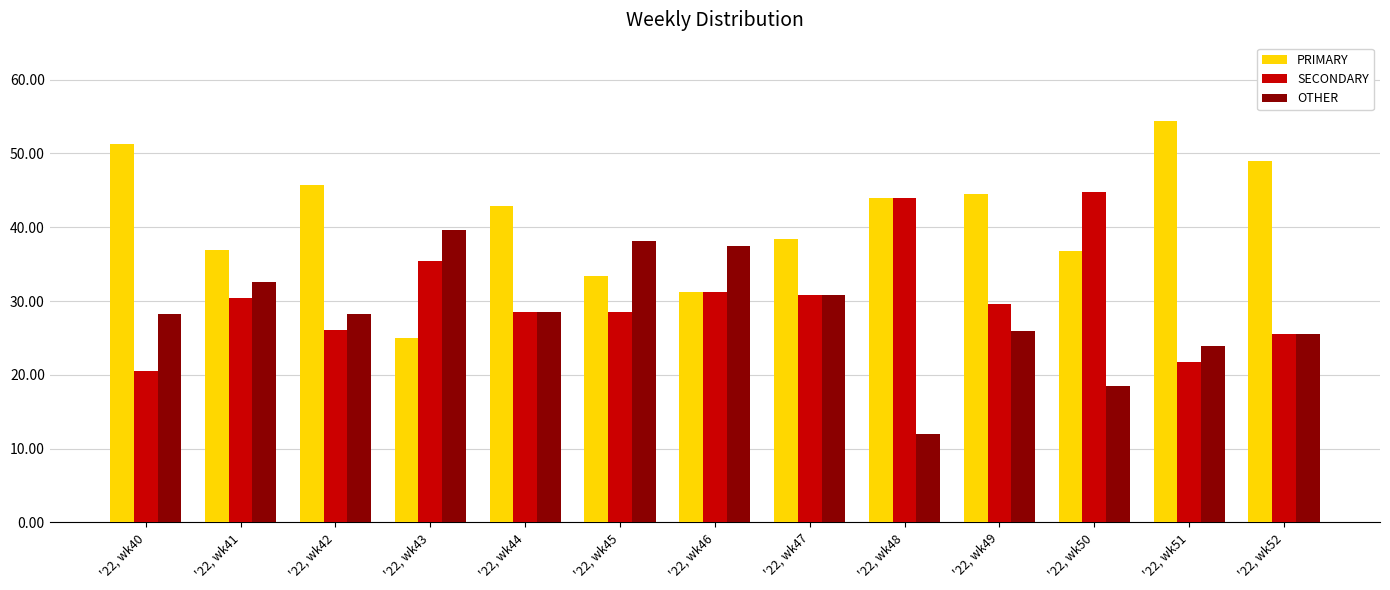

Which category has the highest value across all series?

'22, wk51